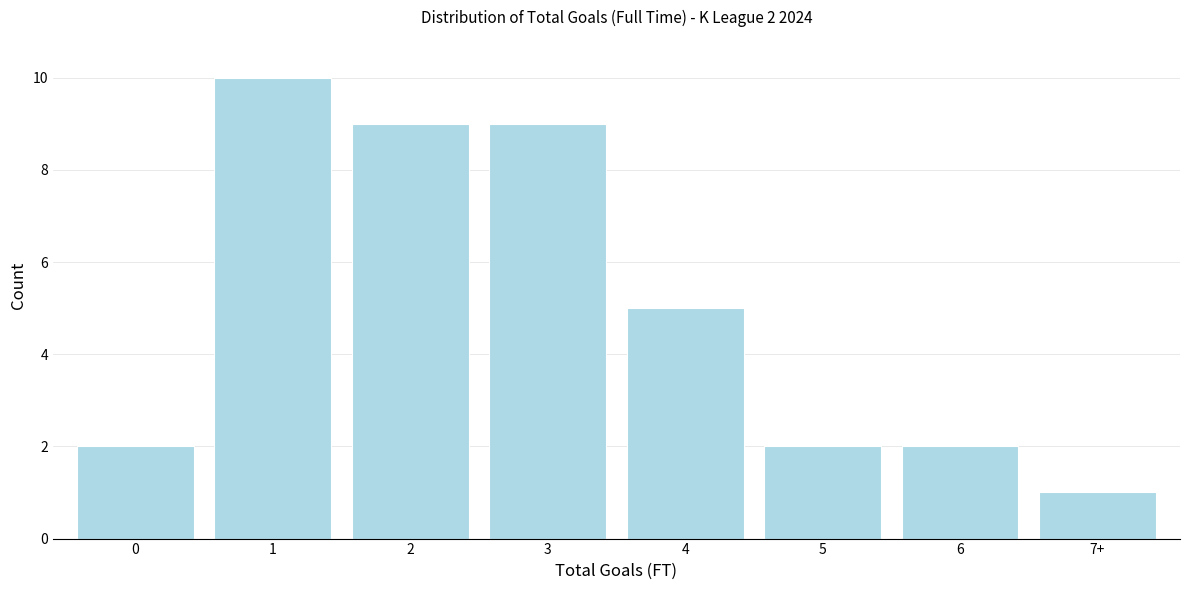

Reading right to left, extract all data points from this chart.

1	2	2	5	9	9	10	2